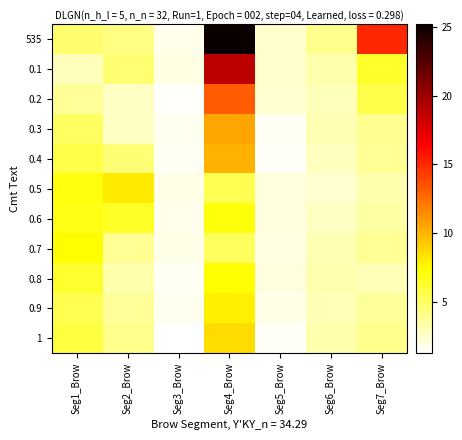

What is the difference between the highest and lowest values at Seg5_Brow?

1.0